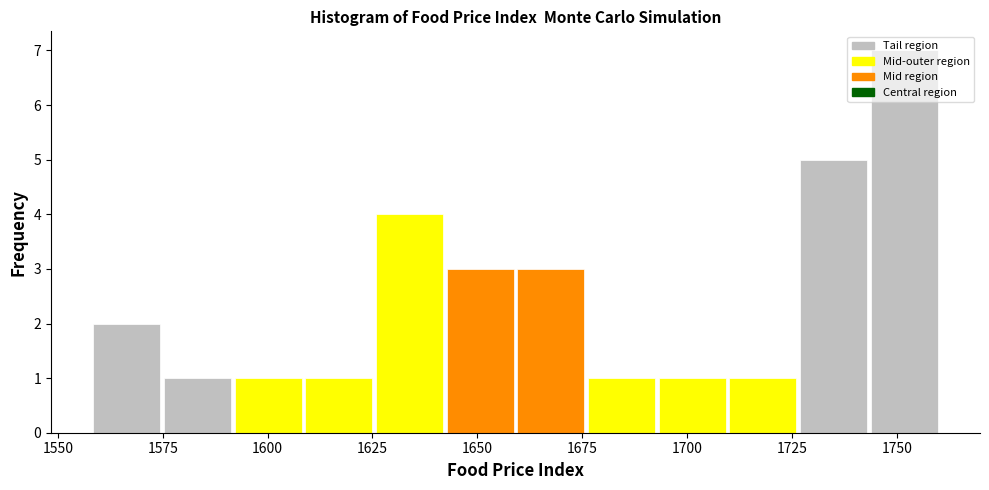

Read against the x-axis, roughly where is the centre of the tallest bar?

1750